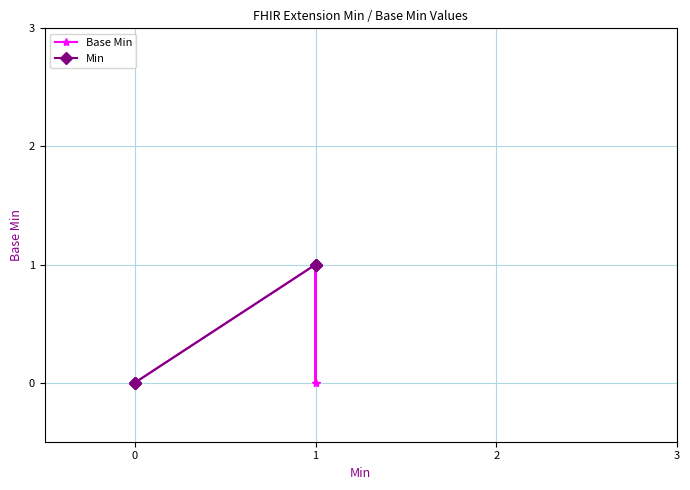

How many interior local peaks does the Base Min series have?

1